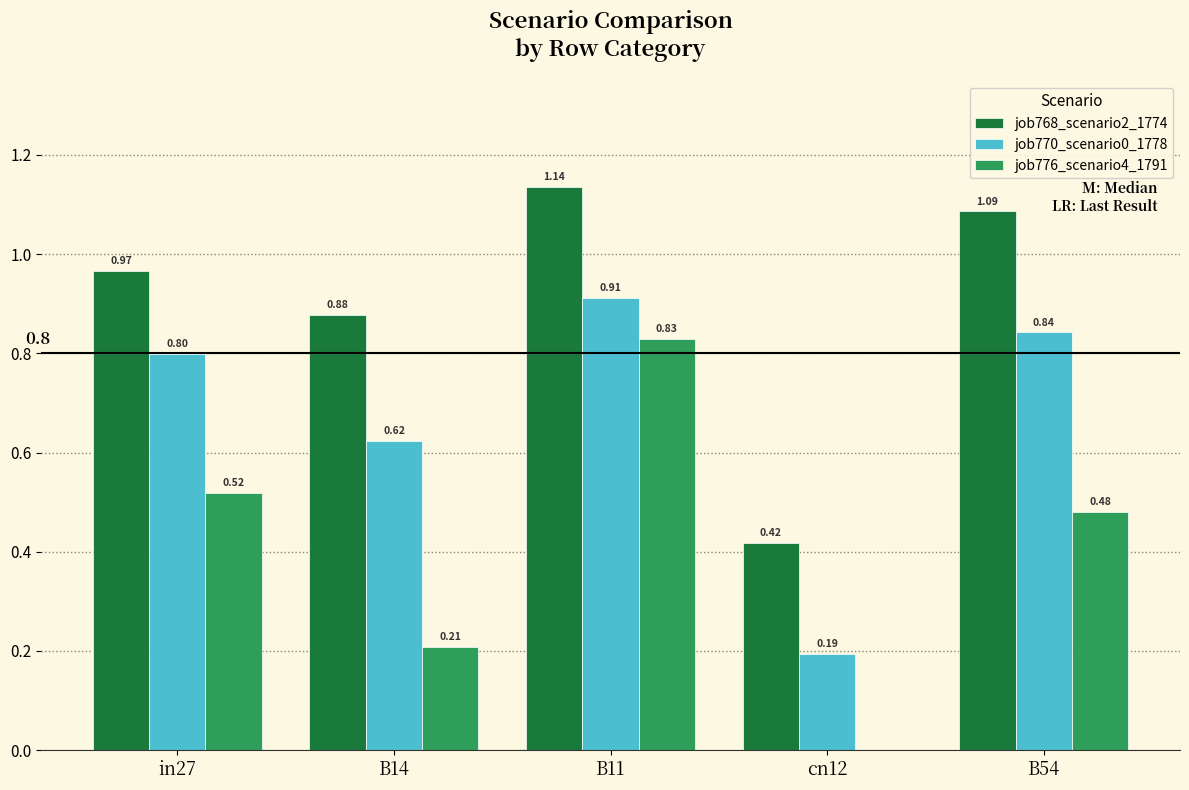

Is the value of job770_scenario0_1778 at B54 greater than the value of job776_scenario4_1791 at B11?

Yes